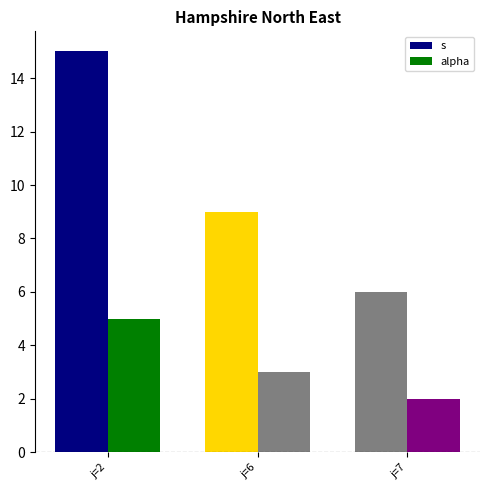

Which category has the lowest value across all series?

j=7